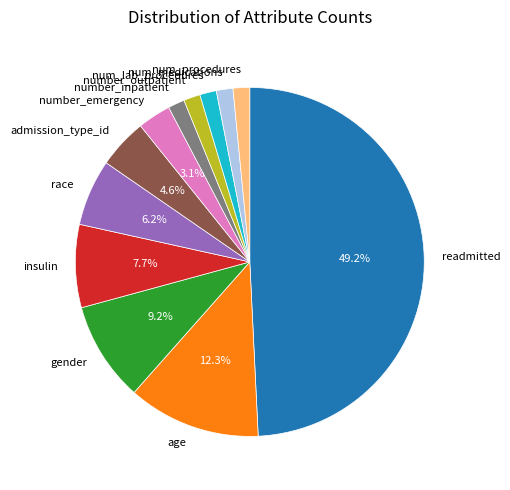

What is the largest slice in the pie chart?

readmitted